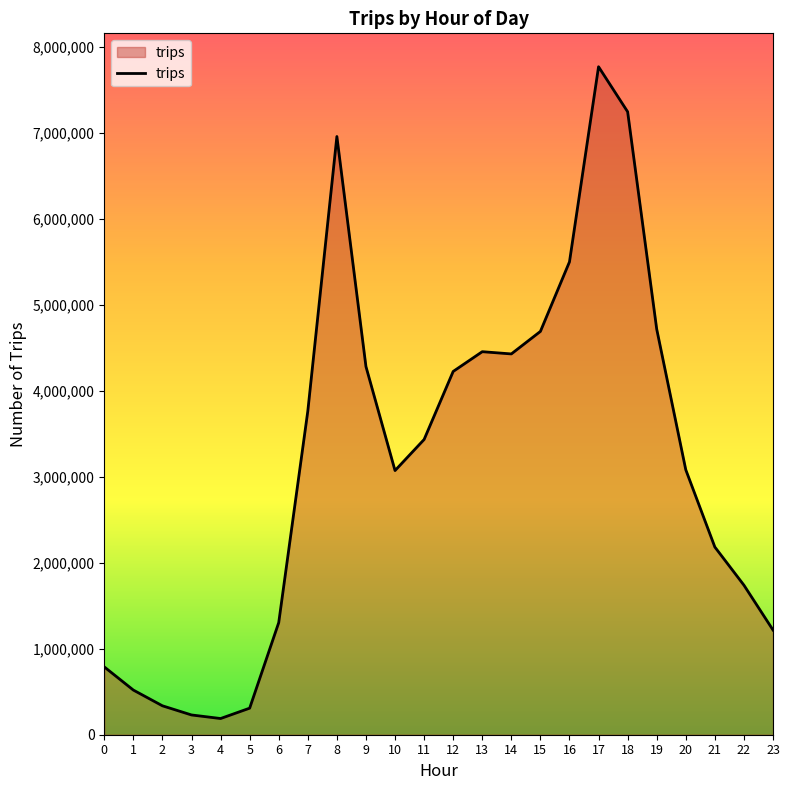

What is the maximum value shown in the chart?

7770366